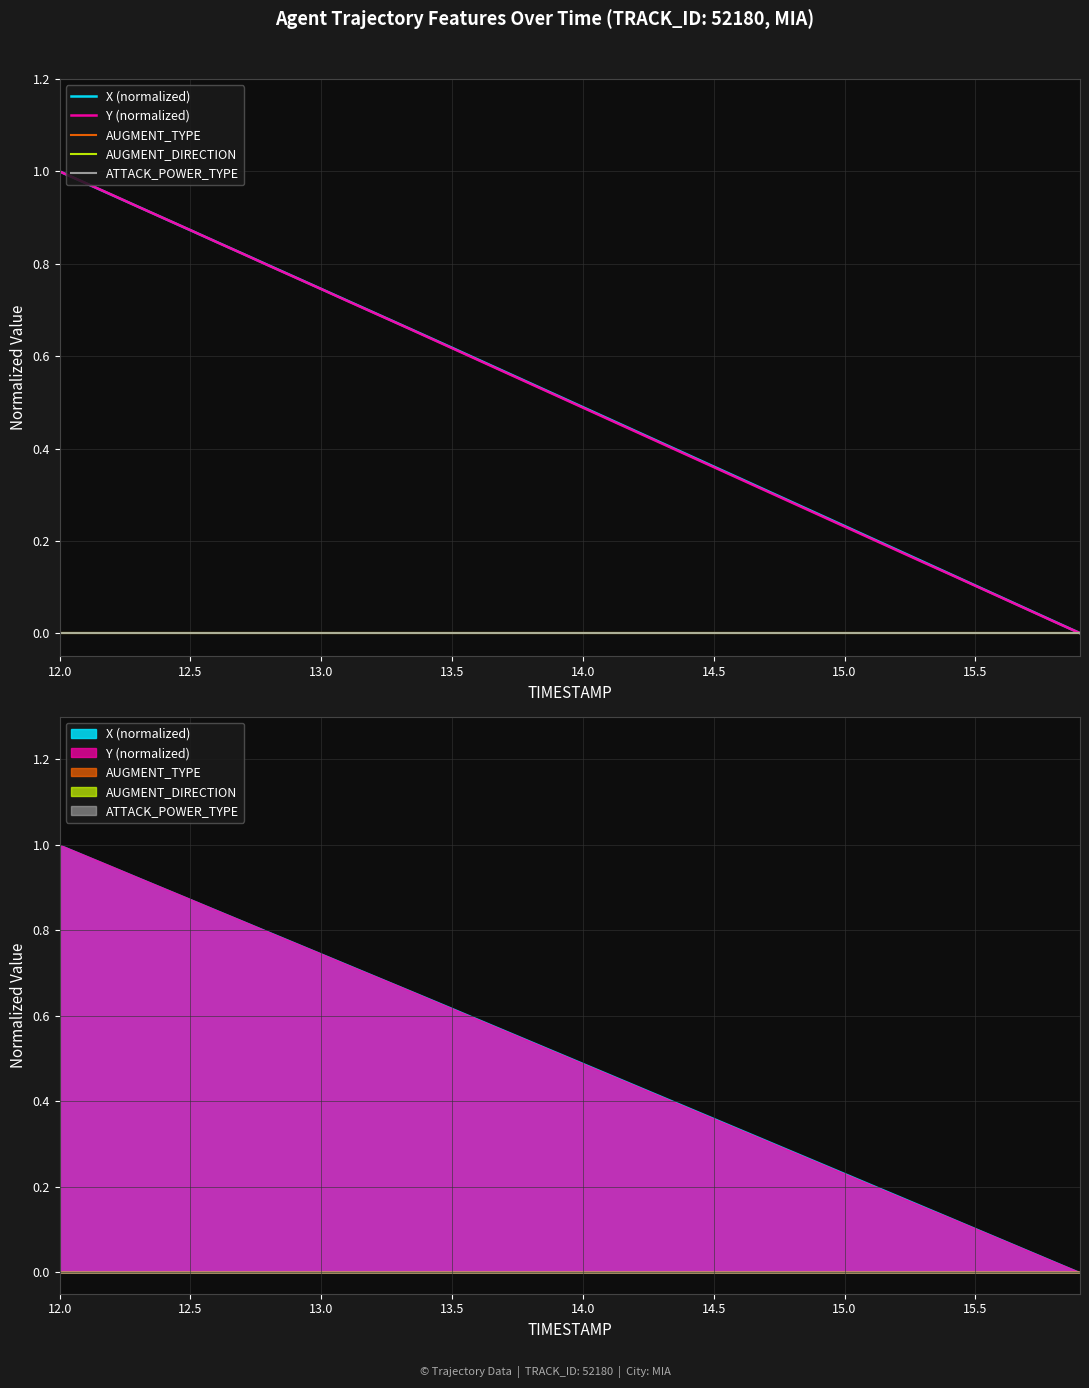

How many distinct data groups are displayed?

5